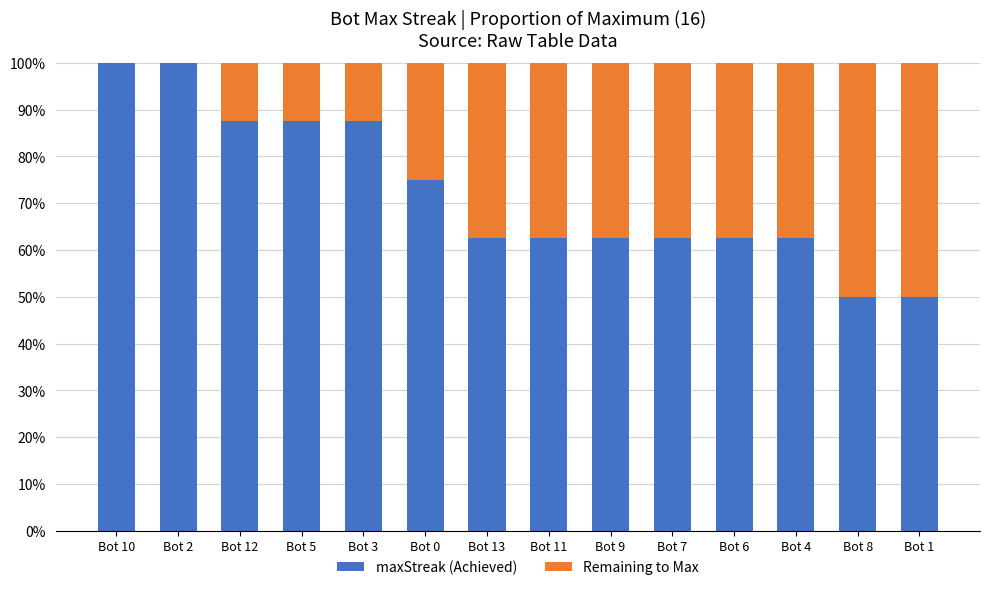

What is the total value across all series at Bot 2?

100.0